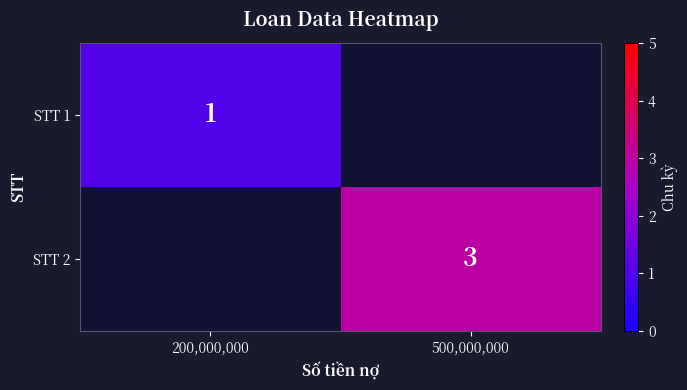

The STT 1 series shows 2 at 200,000,000. True or false?

False